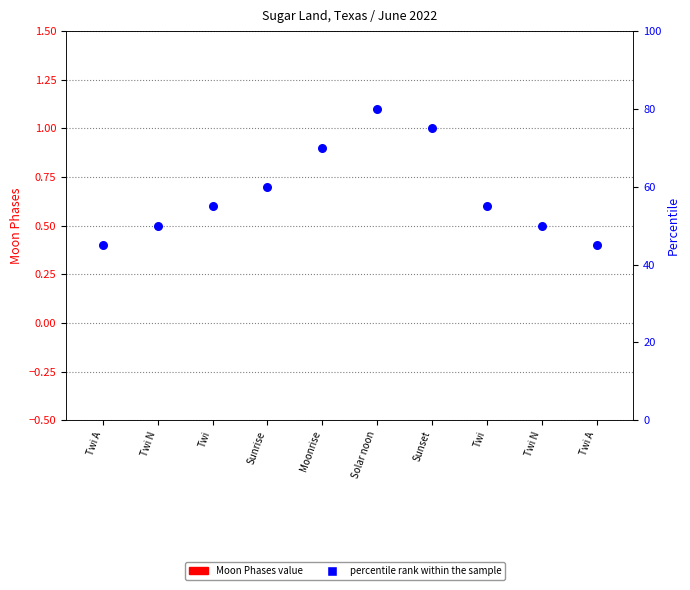

What are all the series names shown in the legend?

Moon Phases, percentile rank within the sample